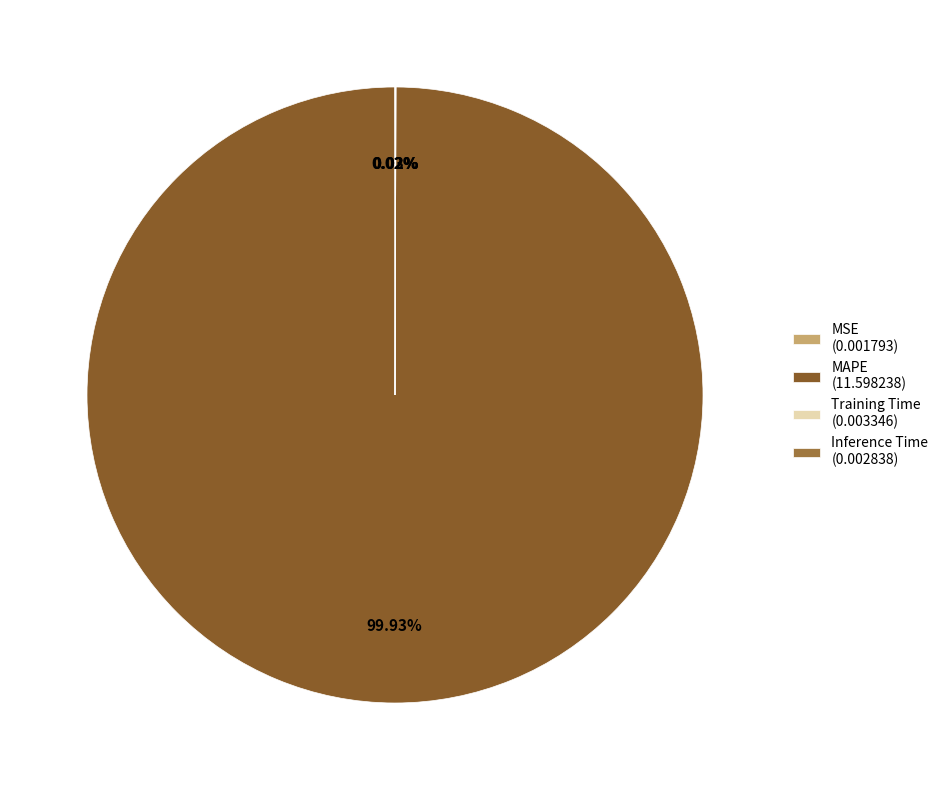

Does any single category account for the majority?

Yes